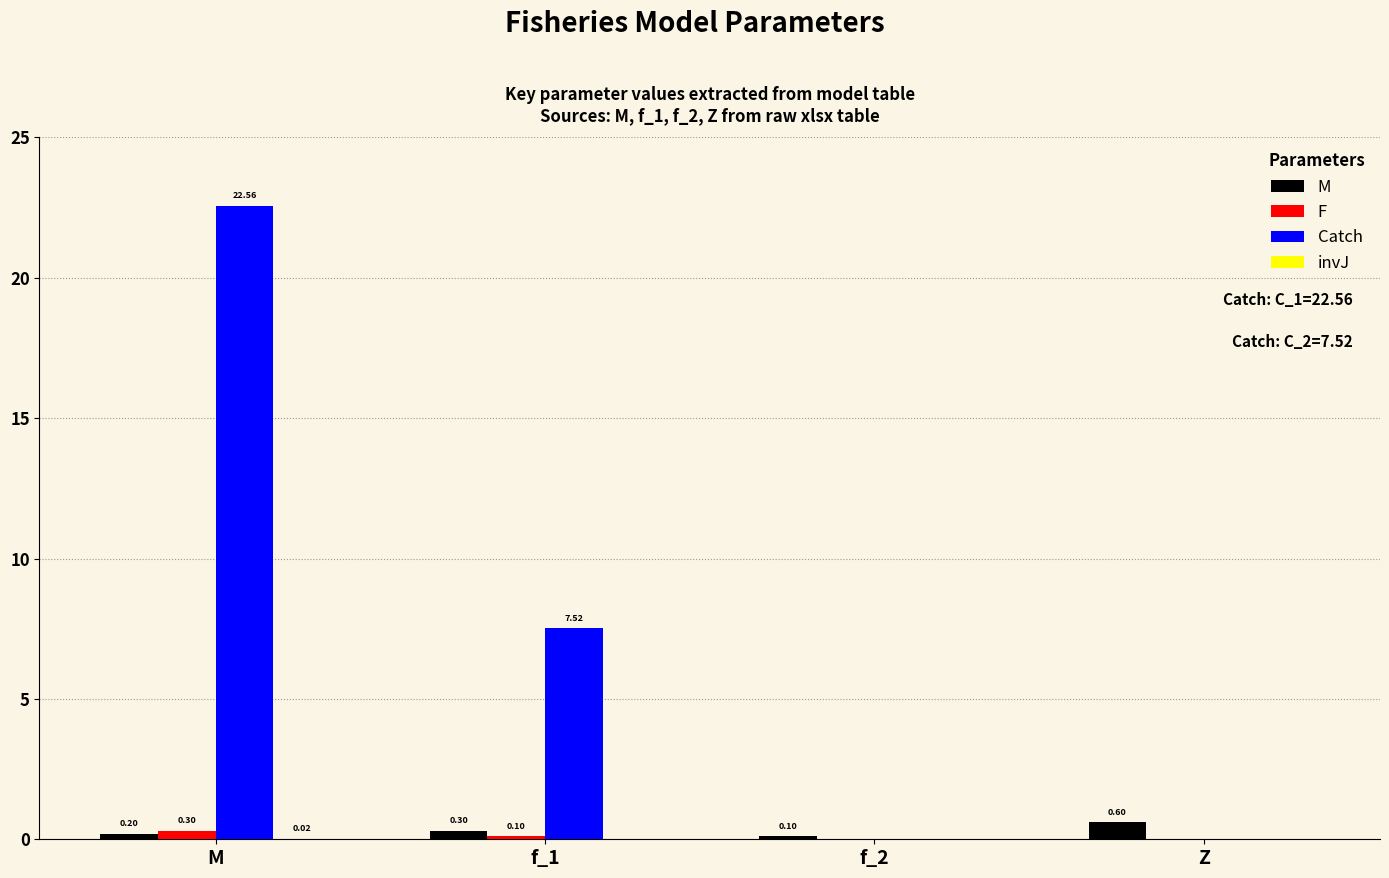

What is the total value across all series at f_2?

0.1